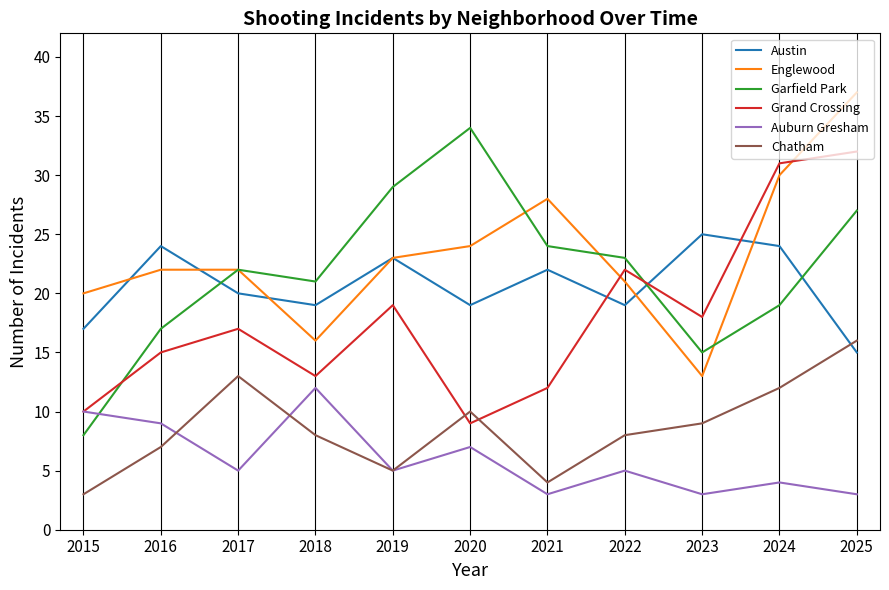

The Englewood series shows 10 at 2017. True or false?

False